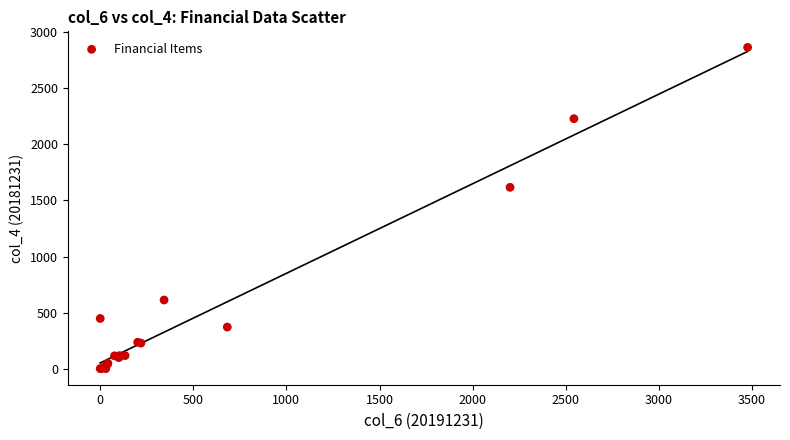

What Y value in the scatter plot is closest to 1432?

1617.2